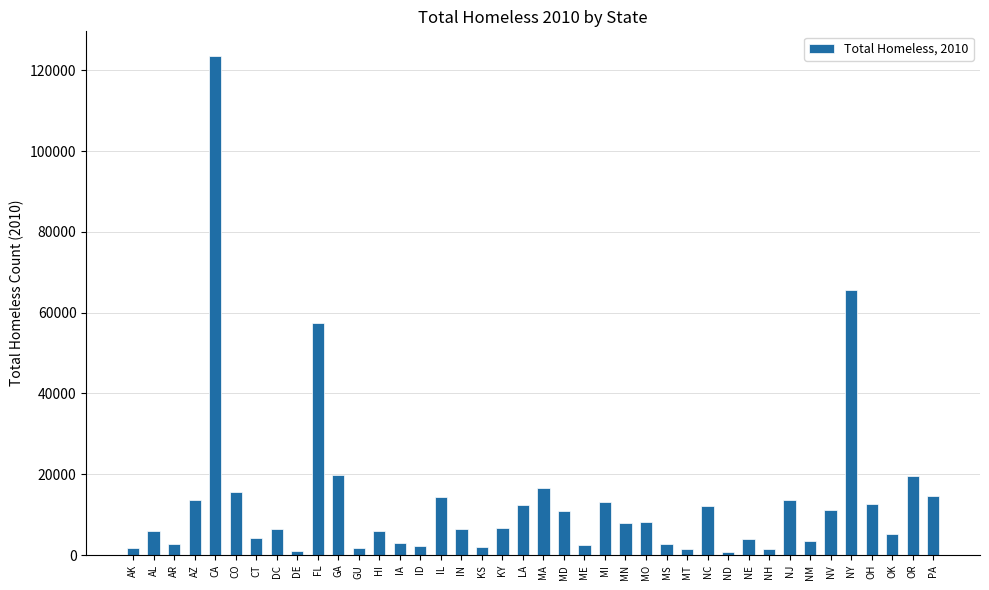

Between MS and NC, which is larger?

NC